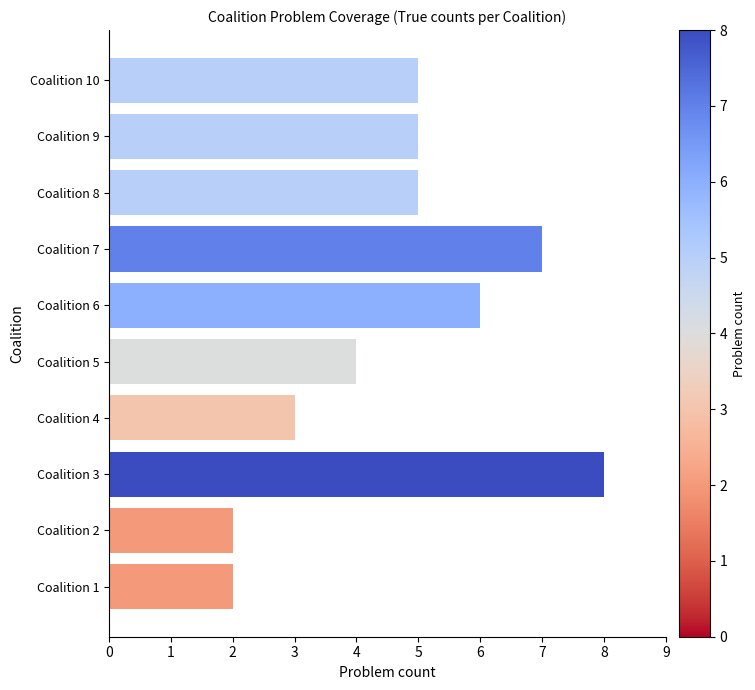

The value at Coalition 8 is 5. True or false?

True